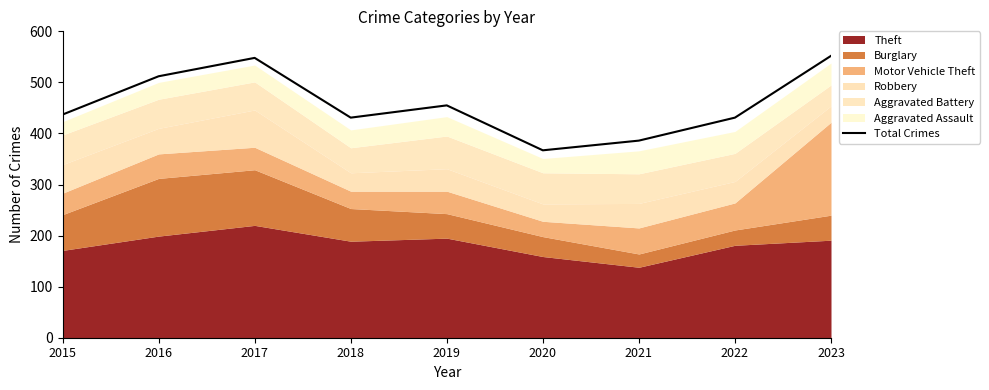

Where is the data nearest to the value 459?

2019